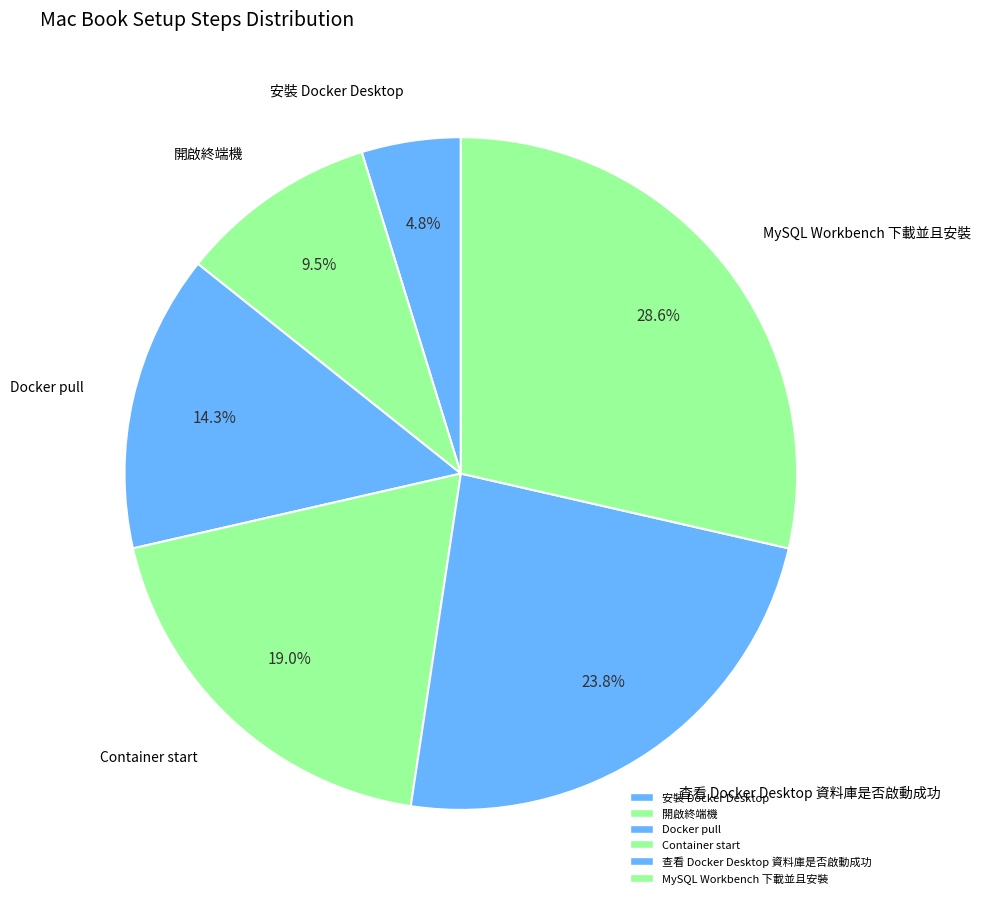

What is the smallest slice in the pie chart?

安裝 Docker Desktop